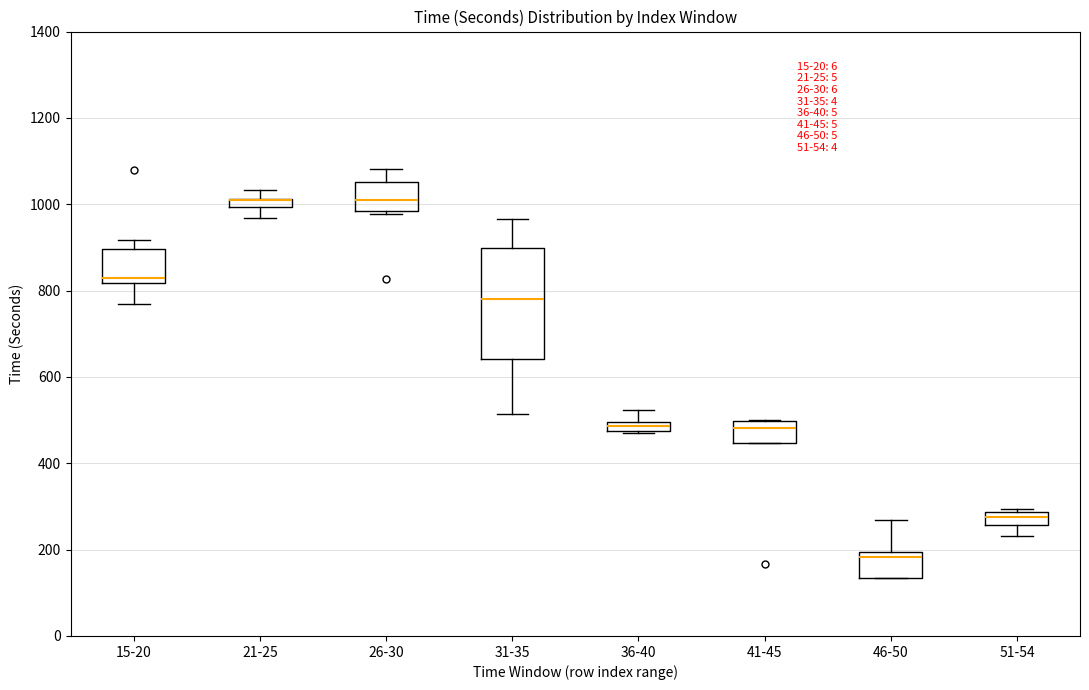

Comparing the boxes themselves (not the whiskers), which one is the tallest?

31-35